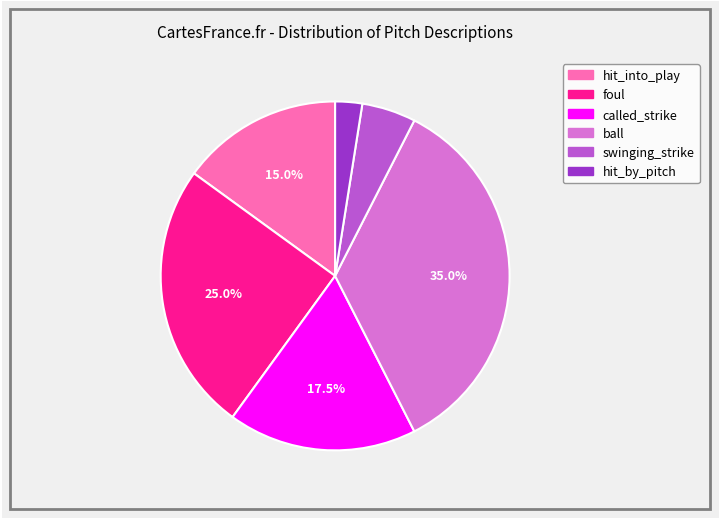

Is there any slice that represents more than half of the pie?

No